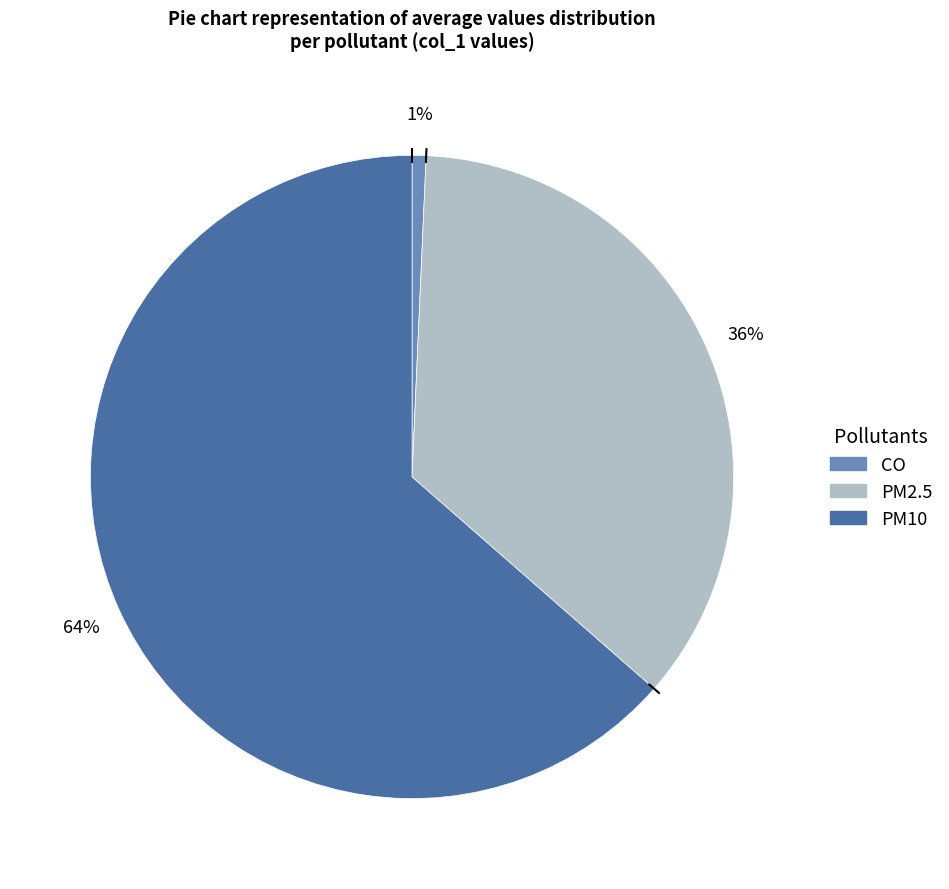

Is it true that PM10 is 64% of the pie?

True